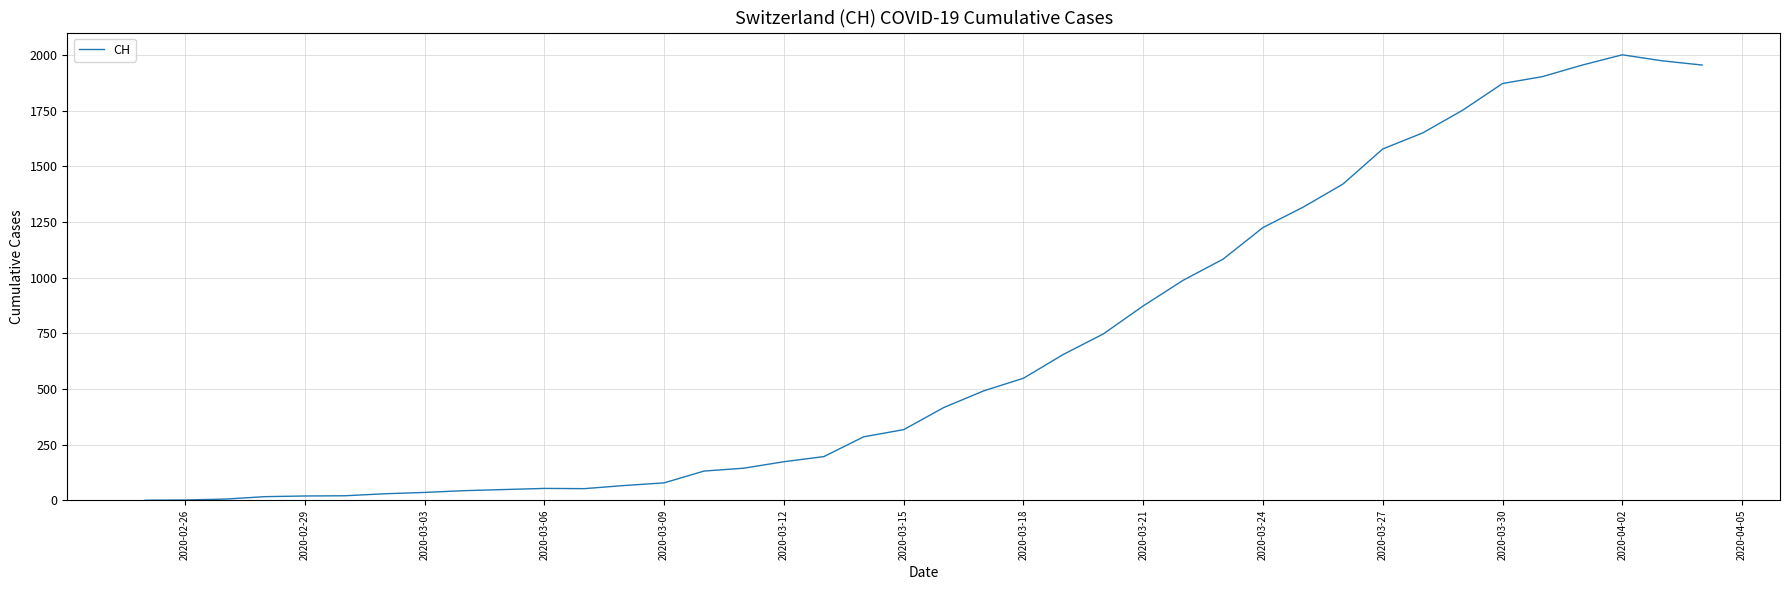

What is the difference between the maximum and minimum values?

2001